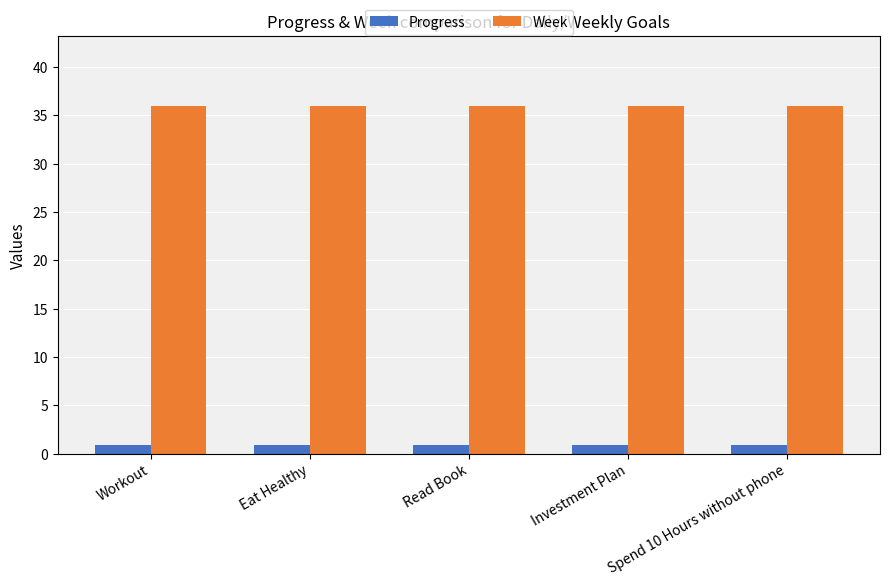

What is the sum of all Week values?

180.0